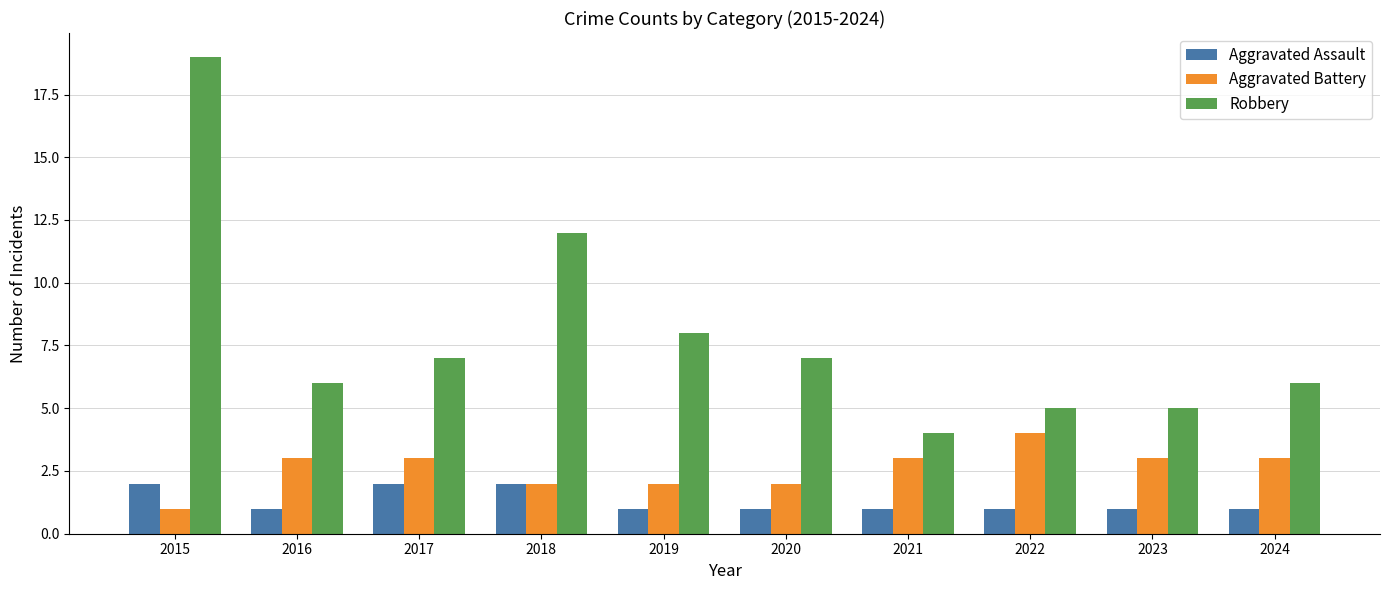

Which series changed the most between 2015 and 2016?

Robbery